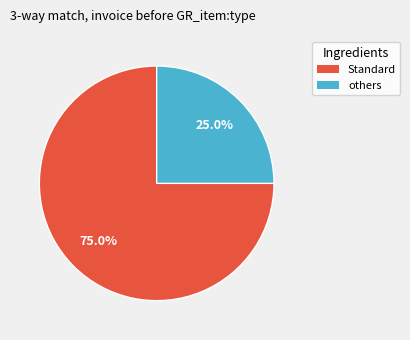

Does any single category account for the majority?

Yes